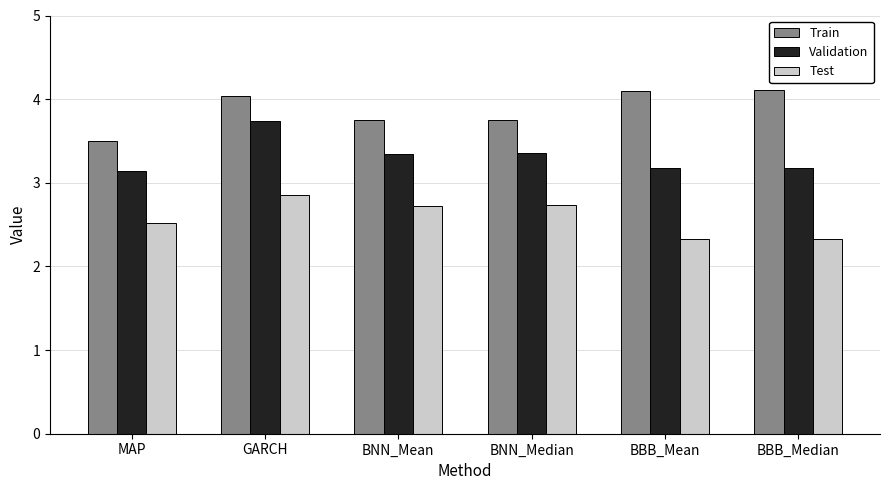

Rank the series by their maximum value, from highest to lowest.

Train, Validation, Test